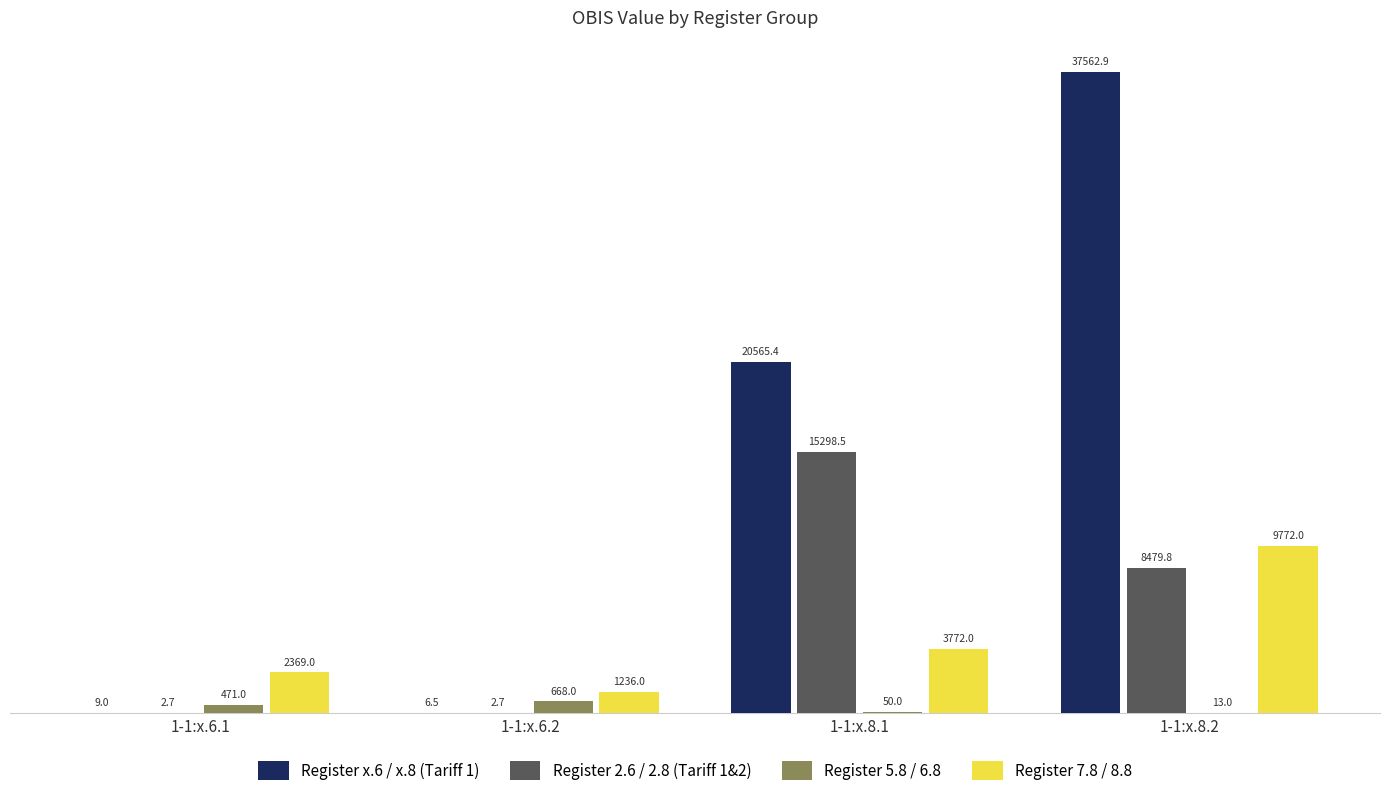

At which label does Register 2.6 / 2.8 (Tariff 1&2) reach its peak?

1-1:x.8.1